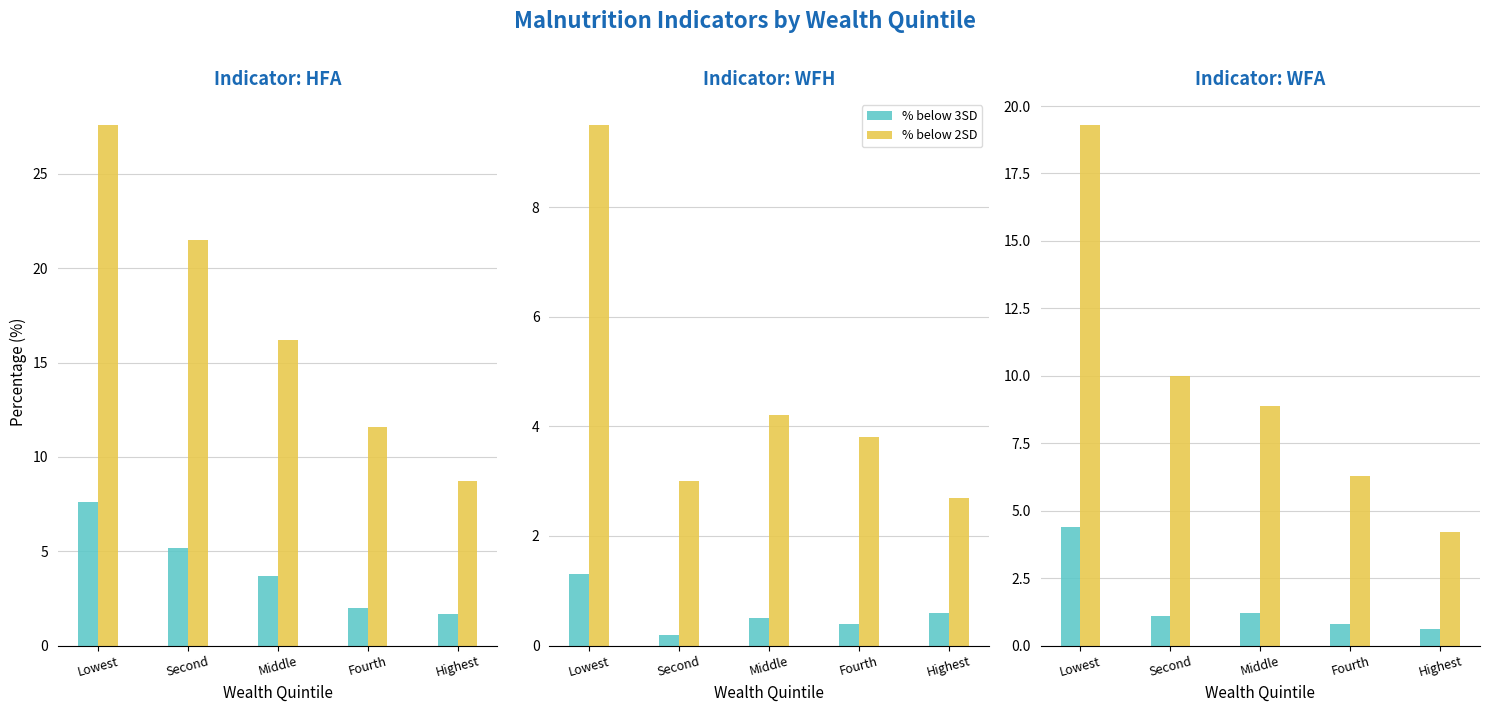

At which category does the chart reach its peak across all series?

Lowest